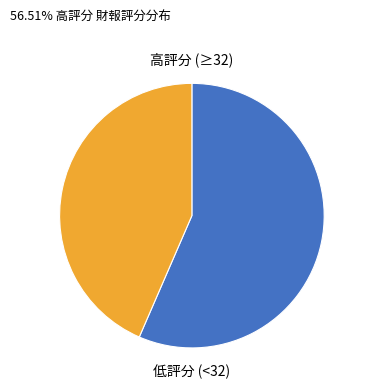

Does any single category account for the majority?

Yes